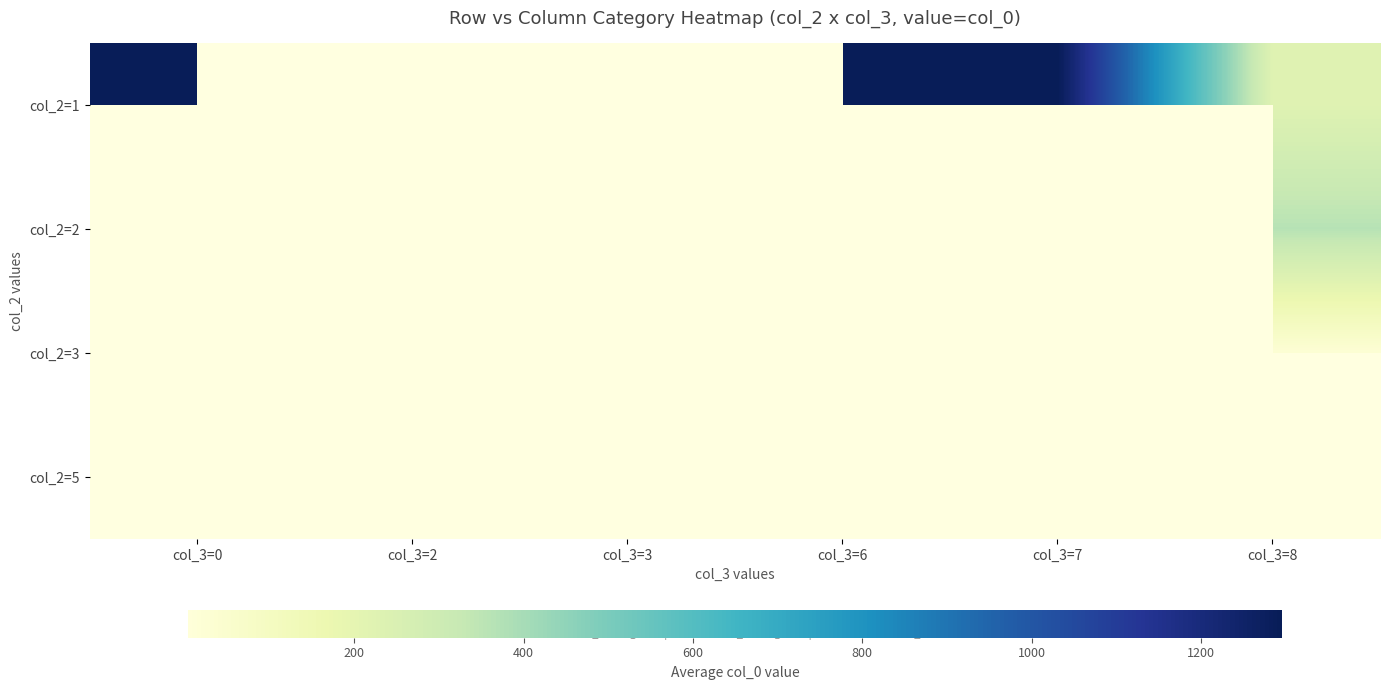

Which category has the highest value in the col_2=1 series?

col_3=7